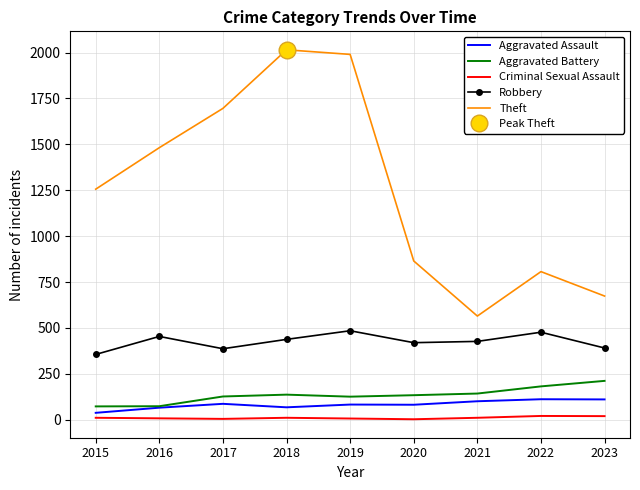

Reading left to right, extract all data points from this chart.

Aggravated Assault: 2015=38	2016=66	2017=87	2018=68	2019=83	2020=82	2021=101	2022=112	2023=111
Aggravated Battery: 2015=73	2016=74	2017=127	2018=137	2019=126	2020=134	2021=143	2022=182	2023=212
Criminal Sexual Assault: 2015=11	2016=8	2017=5	2018=11	2019=7	2020=3	2021=11	2022=21	2023=20
Robbery: 2015=356	2016=454	2017=387	2018=438	2019=485	2020=420	2021=427	2022=477	2023=391
Theft: 2015=1256	2016=1482	2017=1696	2018=2015	2019=1990	2020=865	2021=565	2022=807	2023=674